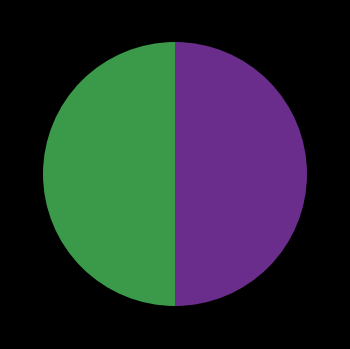

Count the number of slices in the pie.

2